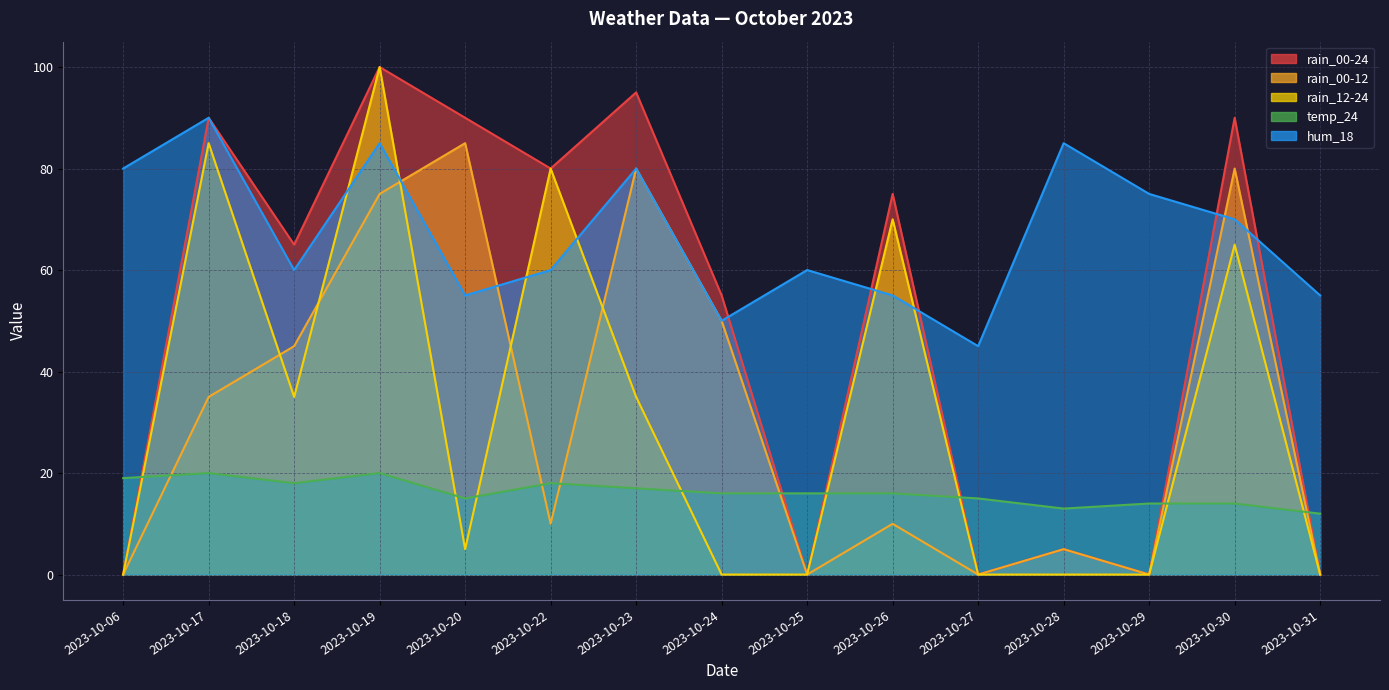

How many categories are shown in the chart?

15